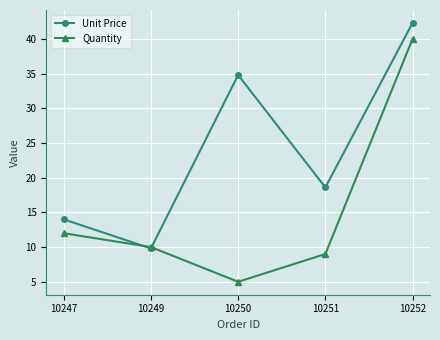

Rank the series by their maximum value, from highest to lowest.

Unit Price, Quantity